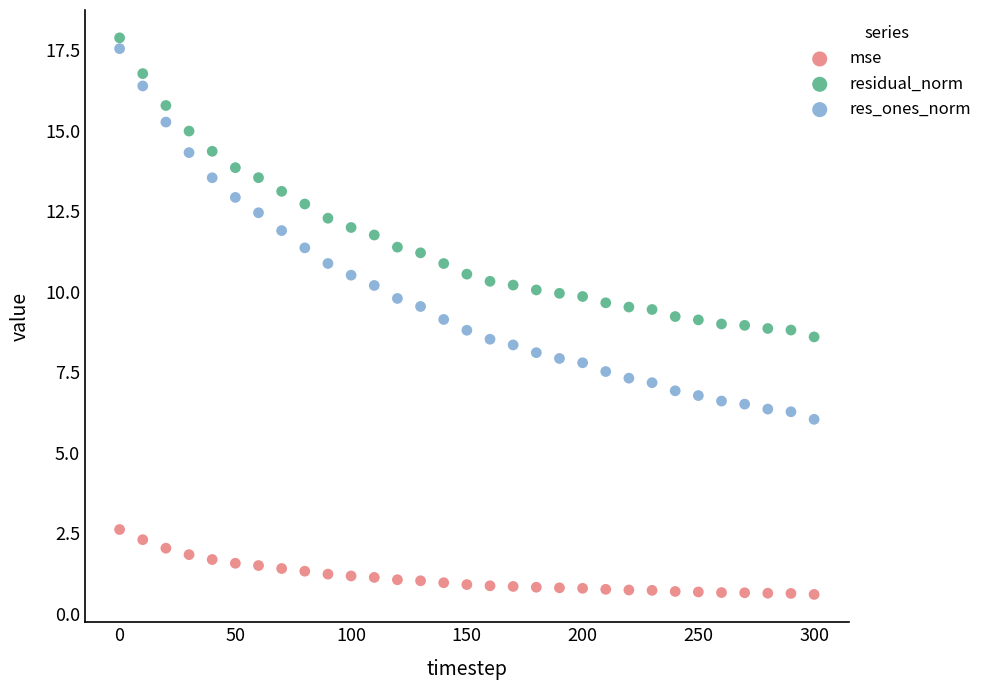

Which series has the widest spread of Y values?

res_ones_norm